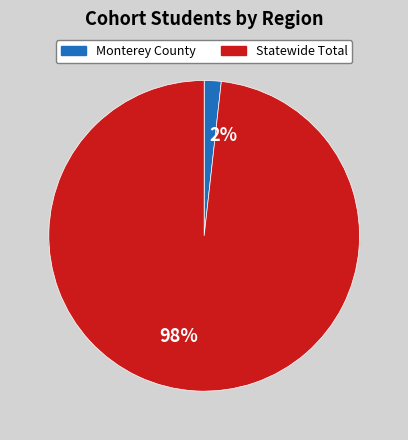

Is the sum of Monterey County and Statewide Total greater than half?

Yes